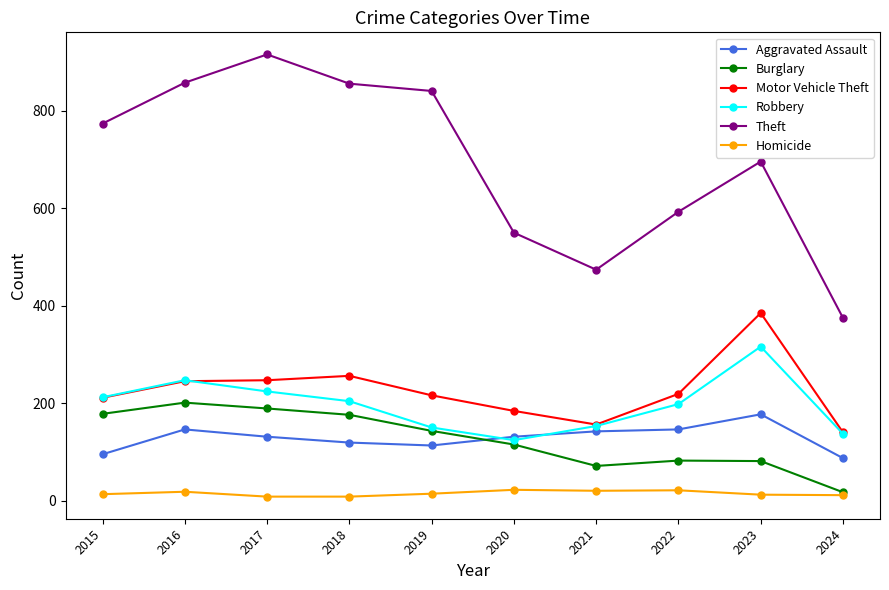

What are all the series names shown in the legend?

Aggravated Assault, Burglary, Motor Vehicle Theft, Robbery, Theft, Homicide